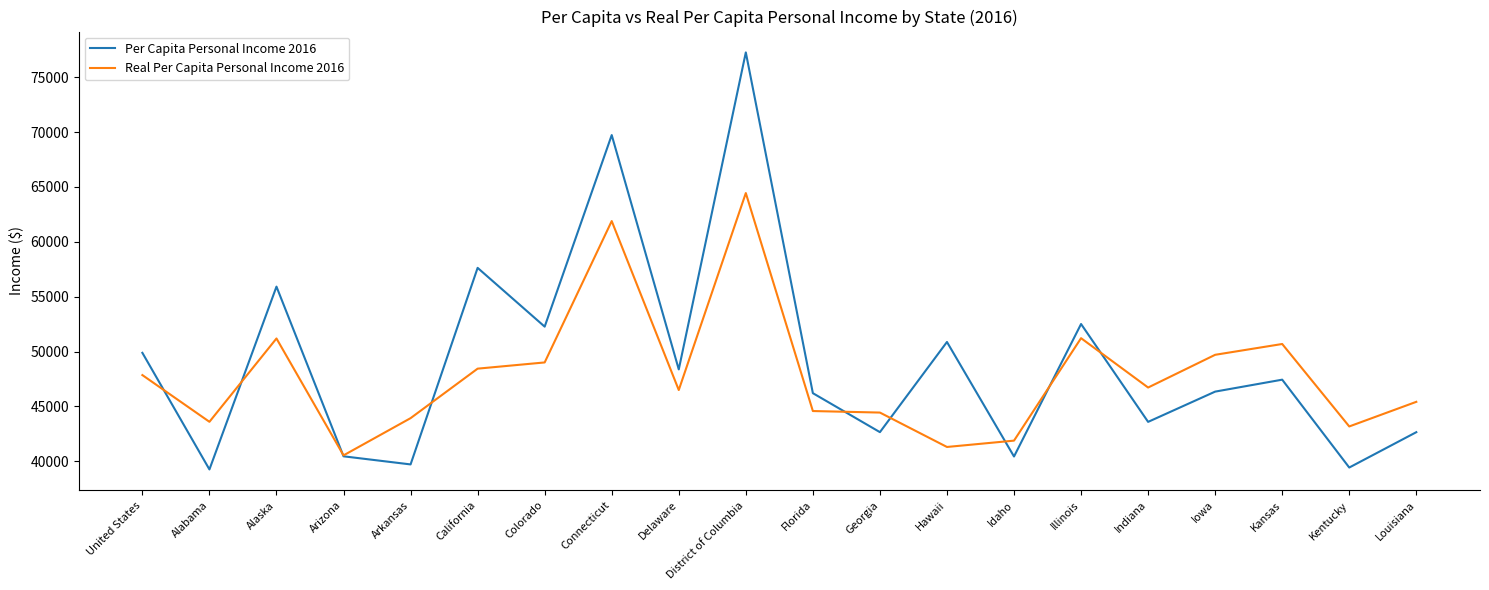

What is the sum of the Per Capita Personal Income 2016 values at Arizona and Florida?

86664